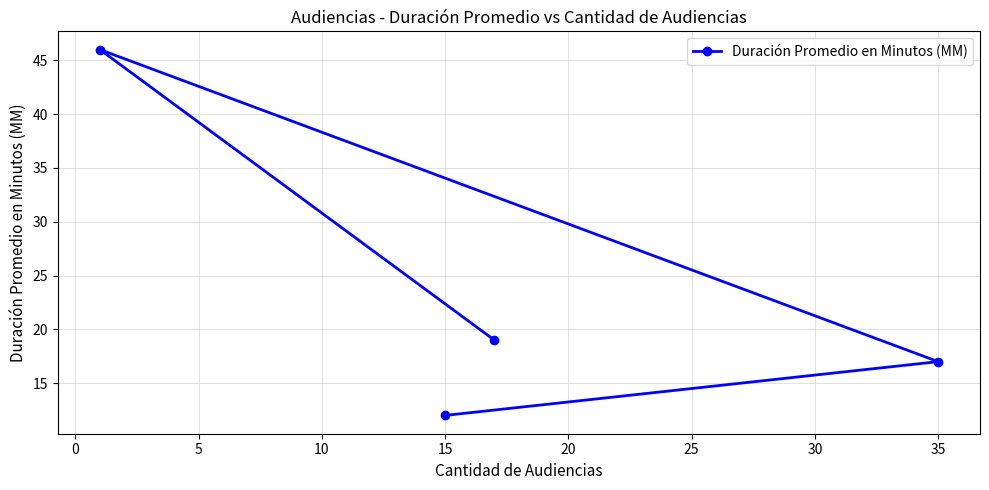

What is the greatest value displayed?

46